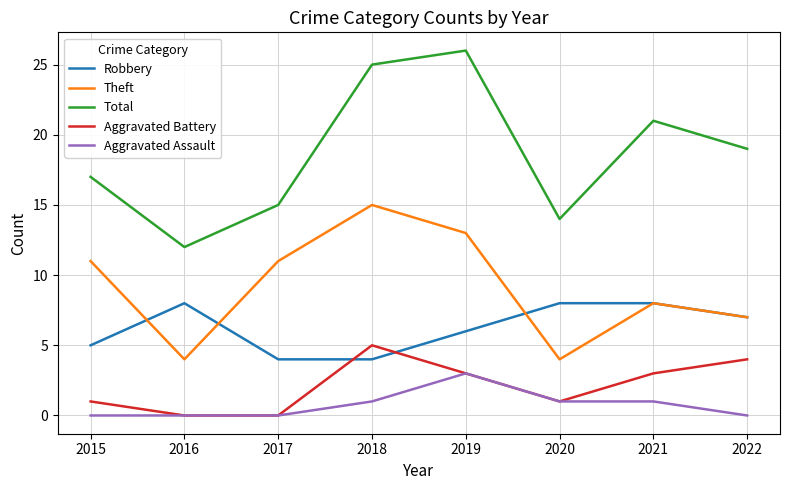

Which series has the largest total across all categories?

Total